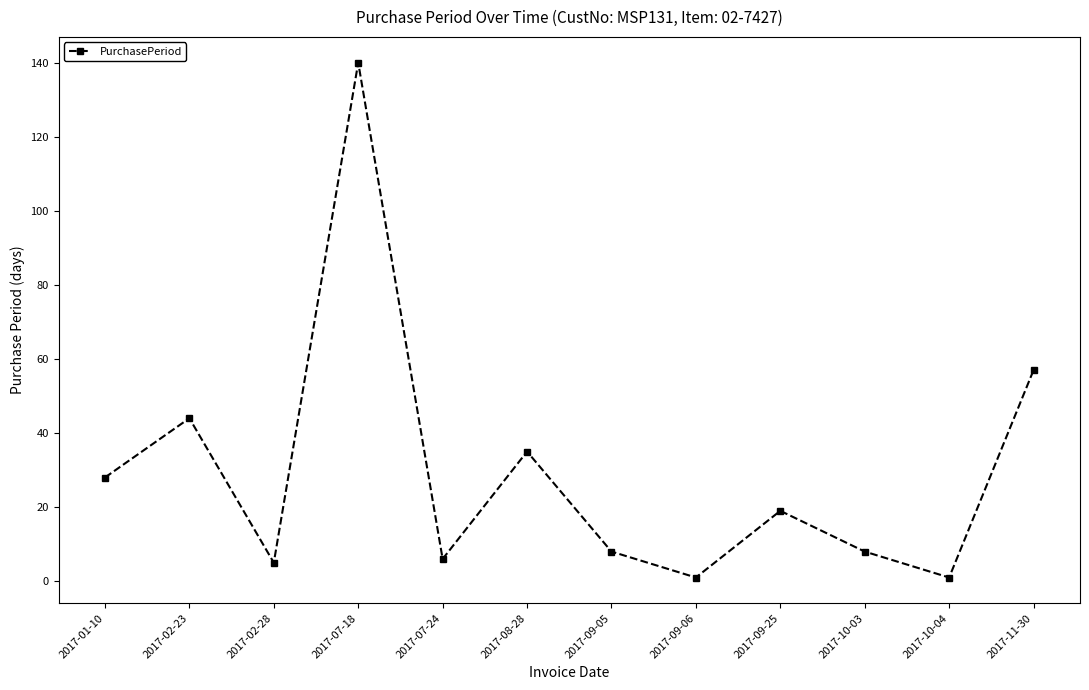

How many points are lower than both their immediate neighbors (excluding endpoints)?

4